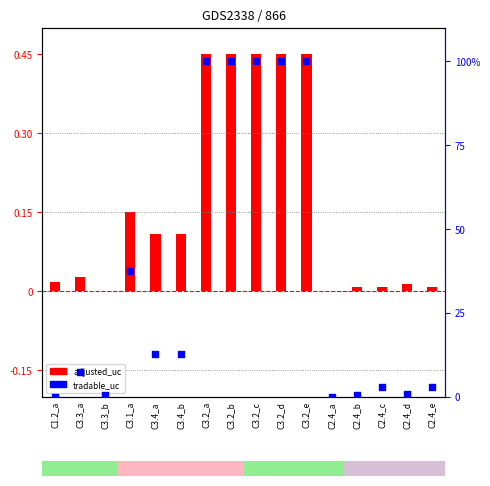

At which category is the sum across all series the highest?

C3.2_a